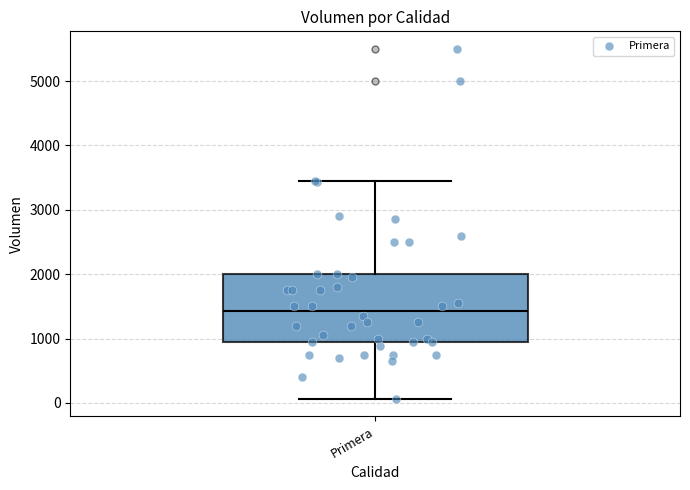

Where does the lower whisker of the box for Primera end on the y-axis? The values are not printed on the chart, so give them approximately, as read against the axis.

100